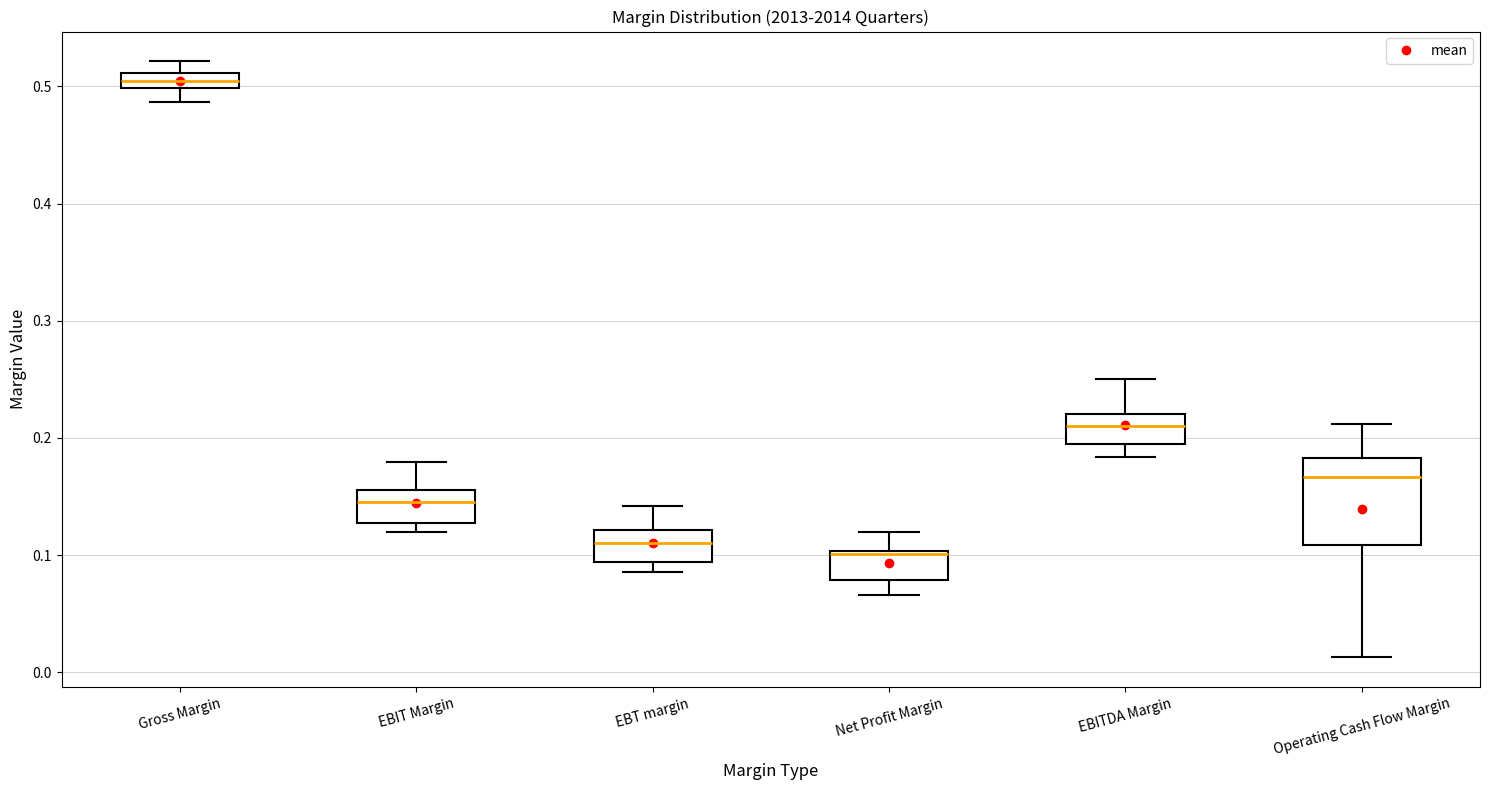

Where does the upper whisker of the box for EBIT Margin end on the y-axis? The values are not printed on the chart, so give them approximately, as read against the axis.

0.18